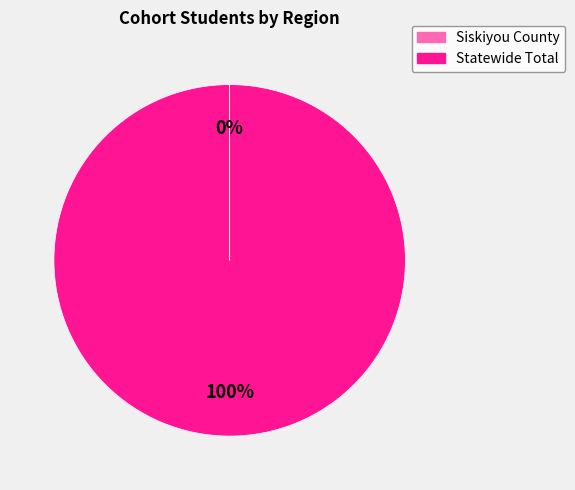

Is it true that Statewide Total is 100% of the pie?

True